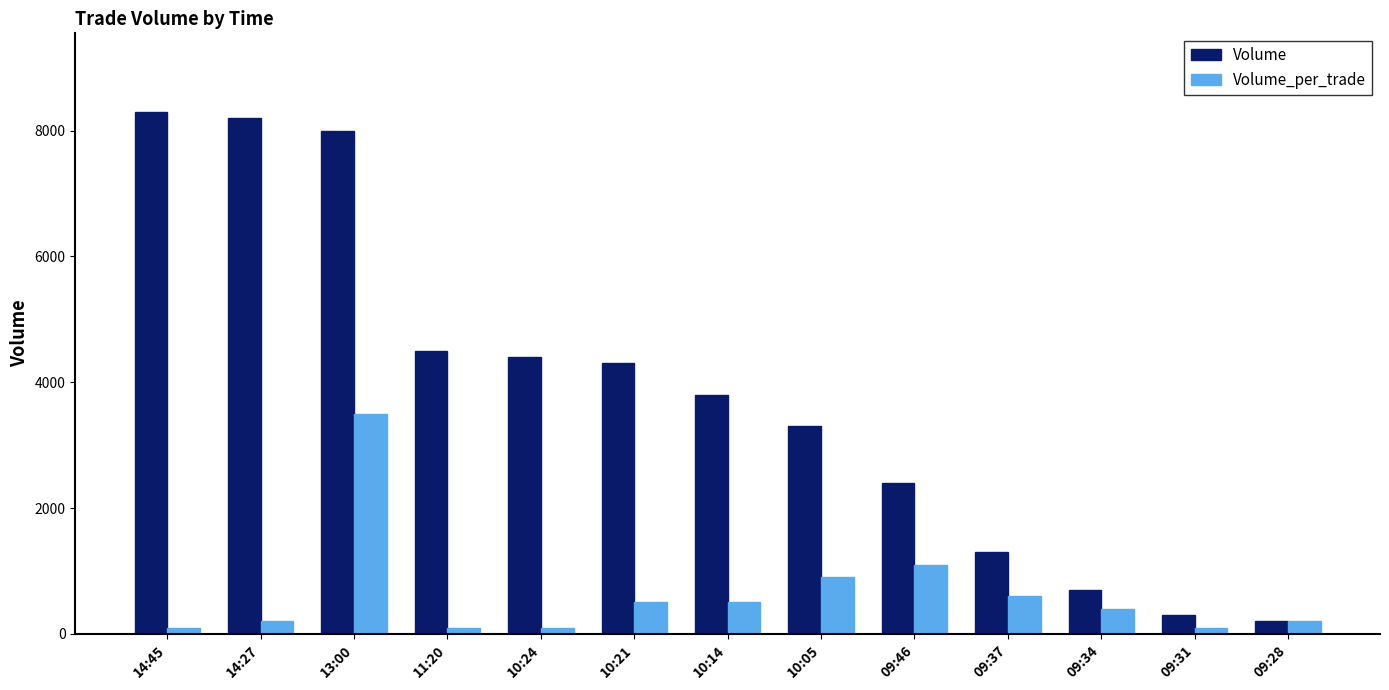

How many bars are there in each group?

2